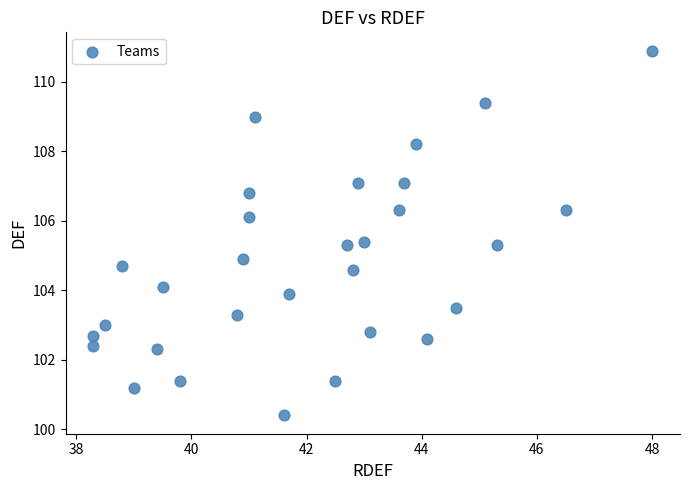

What is the range of X values (max minus min)?

9.7